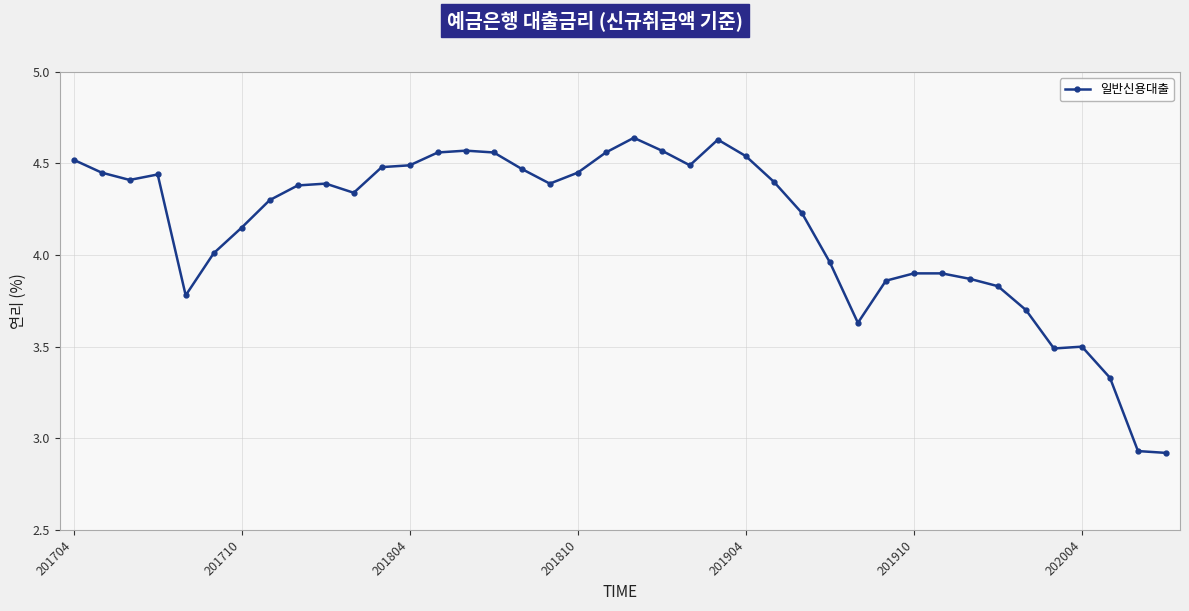

What is the sum of all values?

166.0